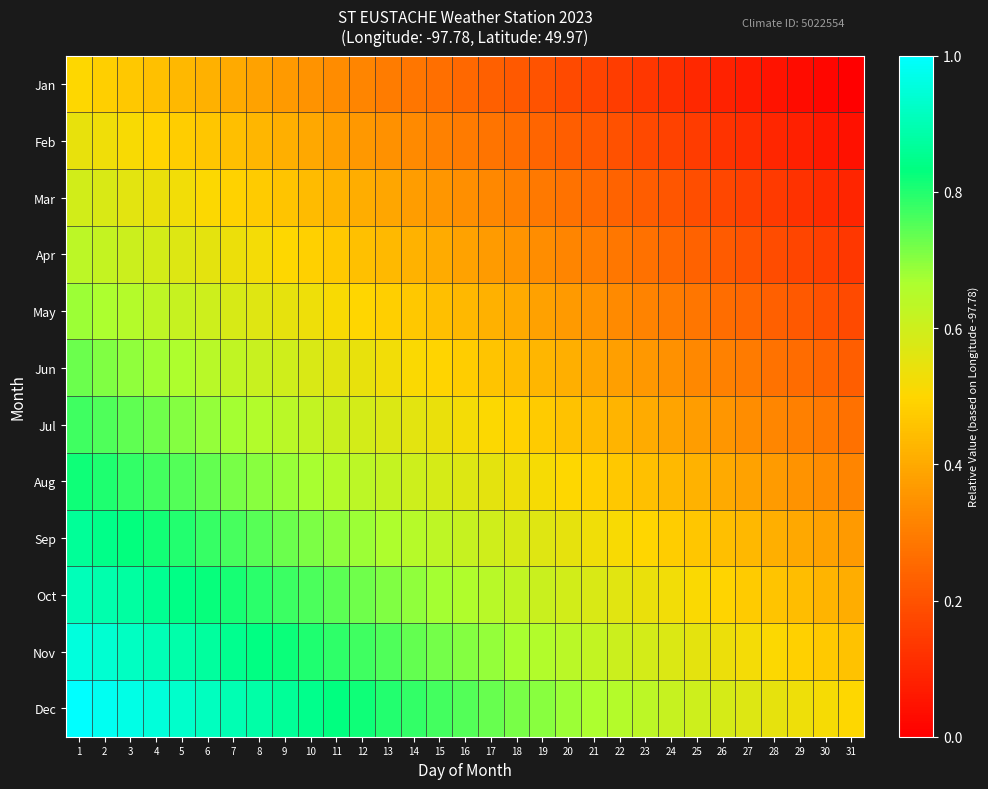

Rank the series at 6 from lowest to highest value.

Jan, Feb, Mar, Apr, May, Jun, Jul, Aug, Sep, Oct, Nov, Dec